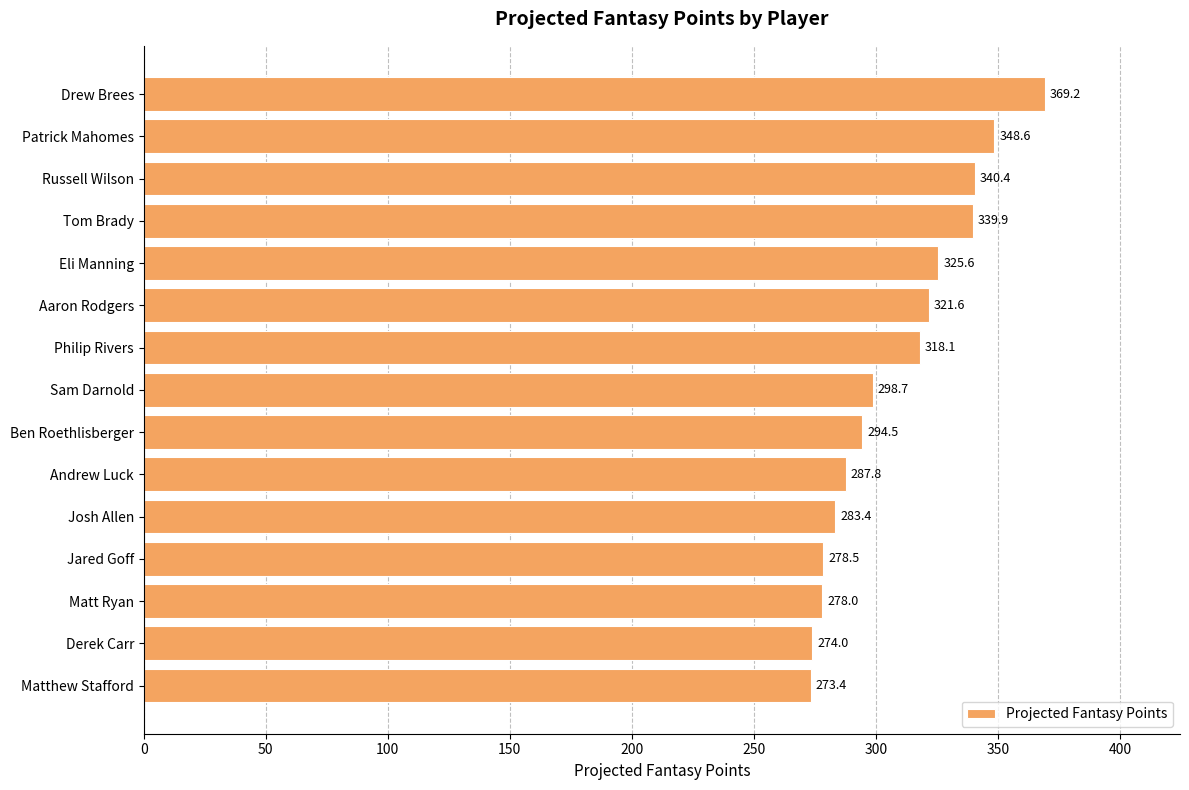

Does the chart contain stacked bars?

No